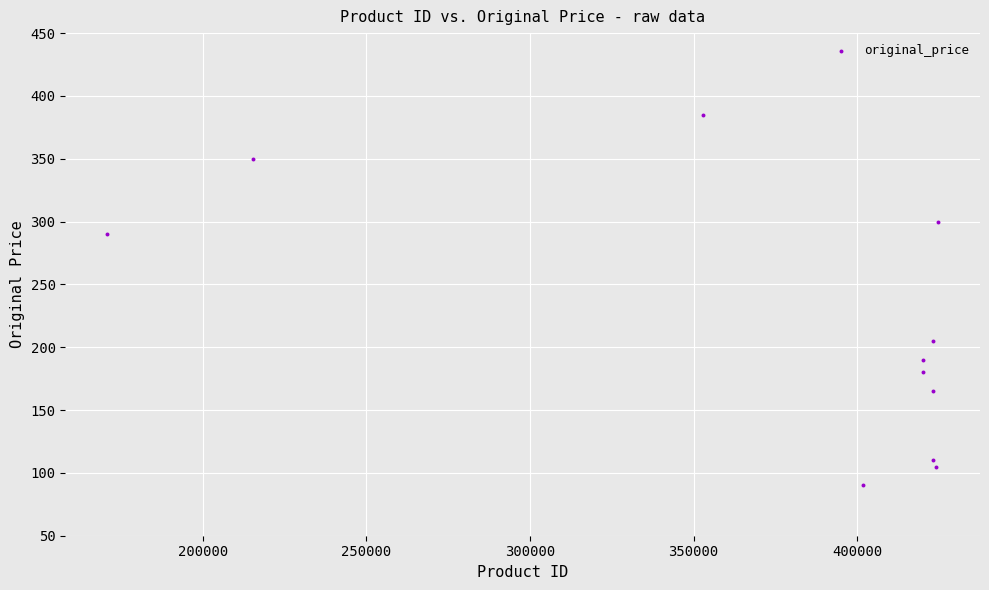

What Y value in the scatter plot is closest to 237?

205